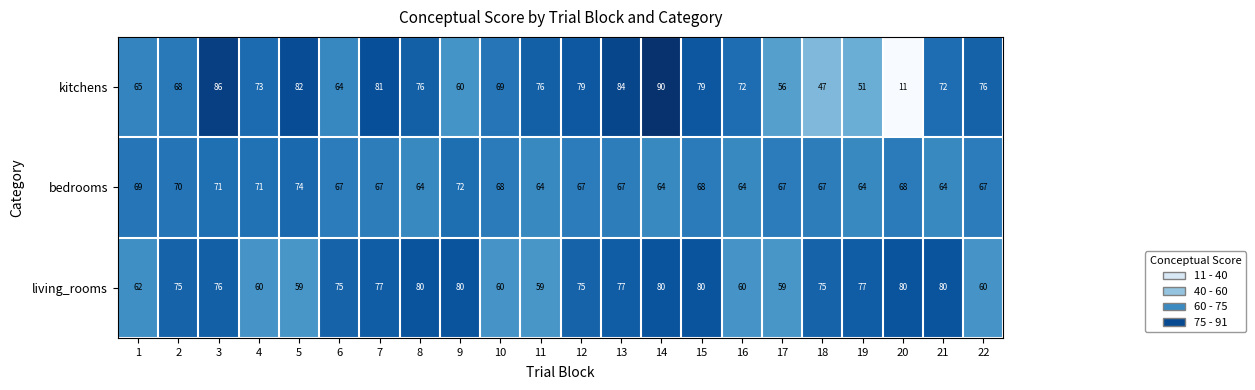

Which series has the largest total across all categories?

living_rooms